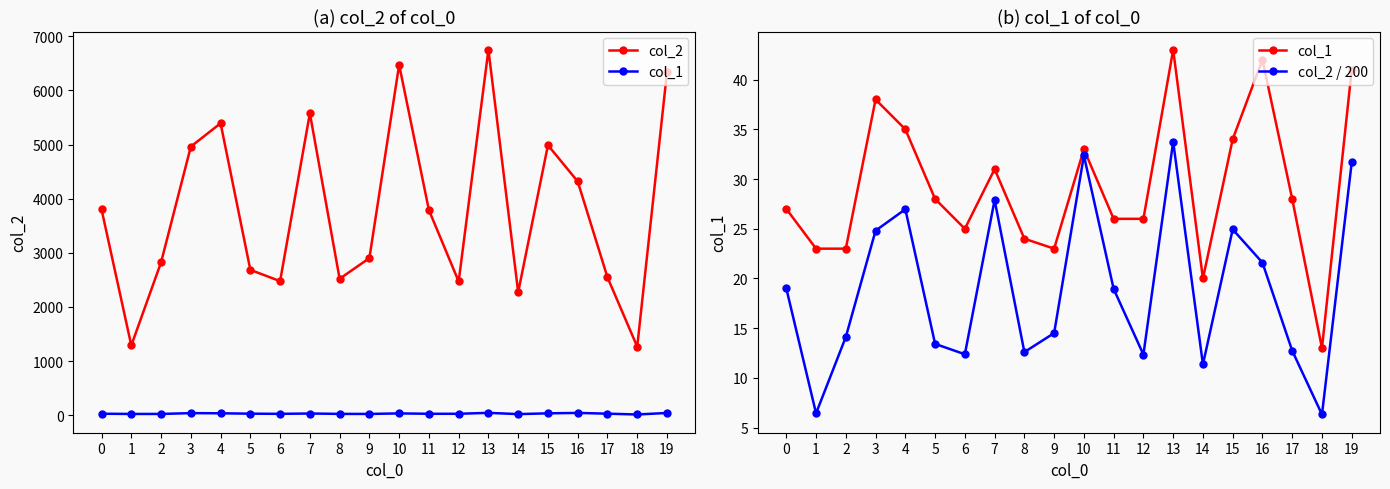

What is the total value across all series at 18?

1284.3